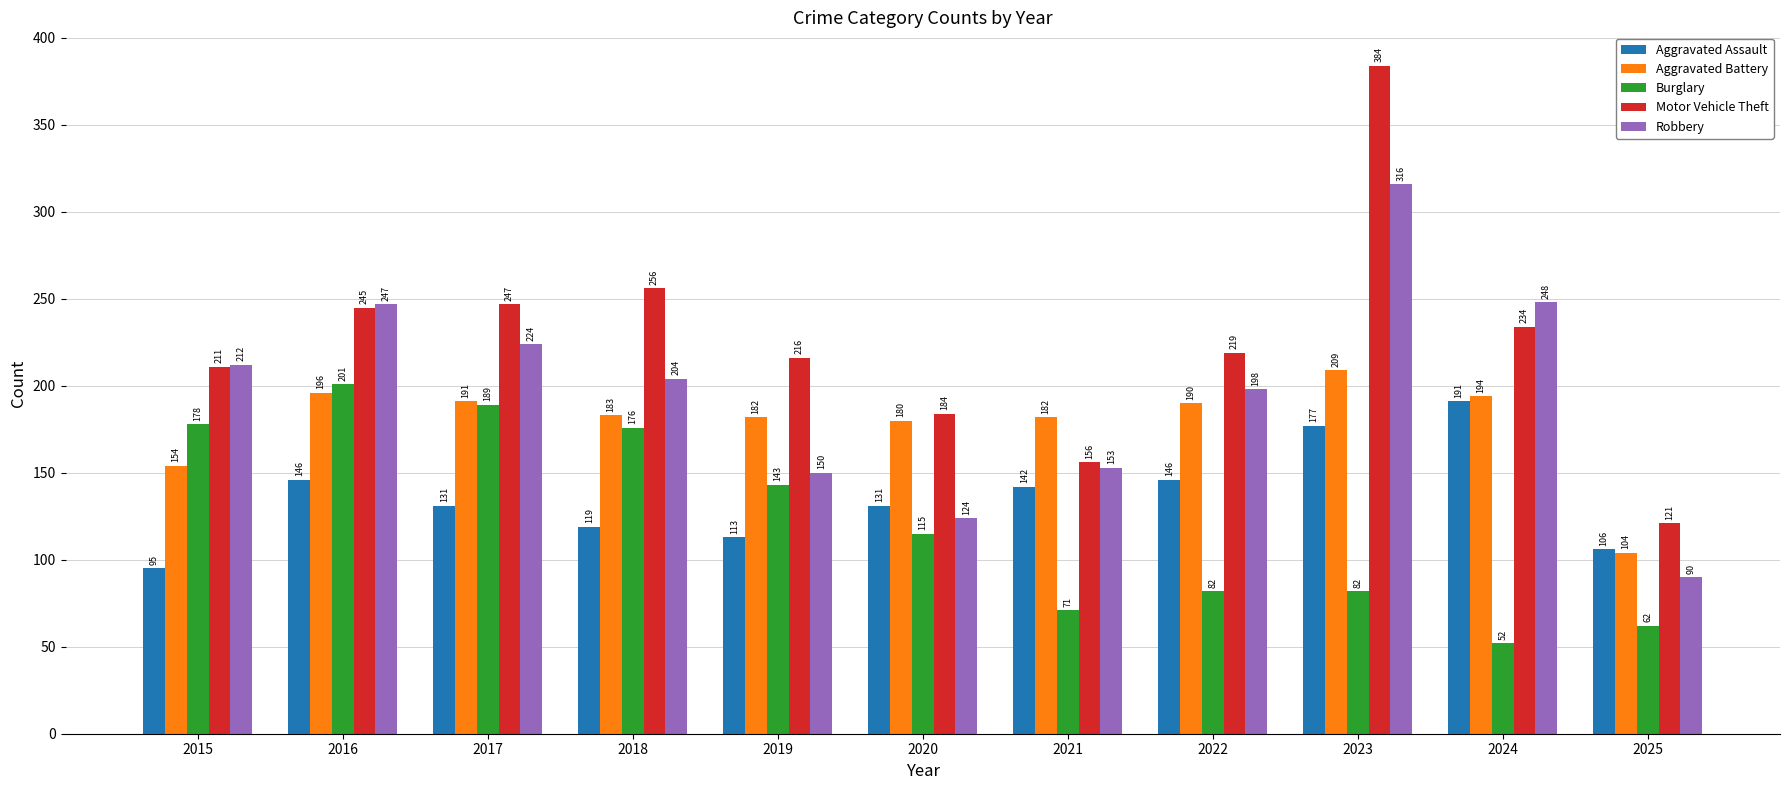

What are all the series names shown in the legend?

Aggravated Assault, Aggravated Battery, Burglary, Motor Vehicle Theft, Robbery